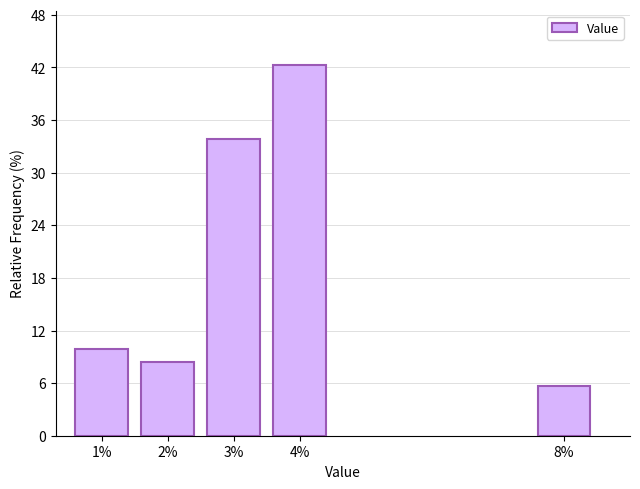

Reading left to right, what are all the values shown in this chart?

9.9	8.5	33.8	42.3	5.6